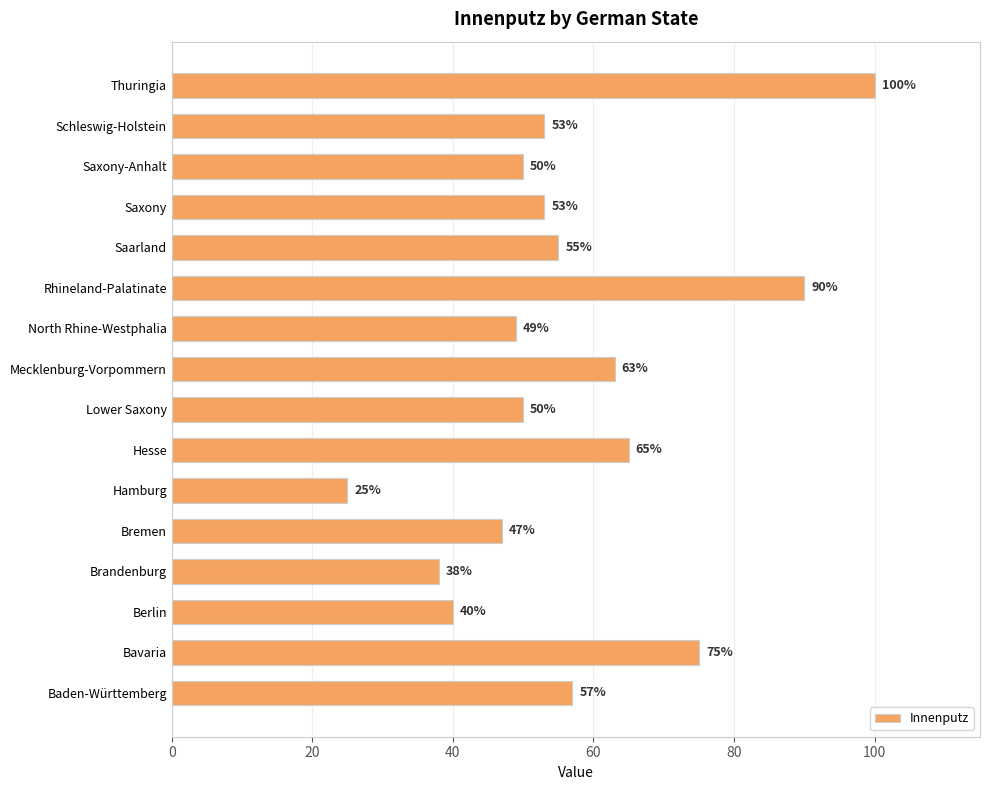

What is the sum of all values?

910